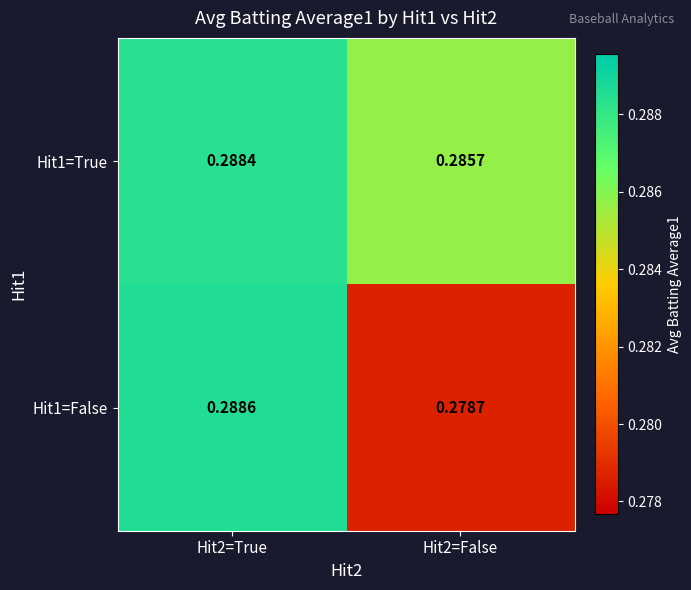

Is the value of Hit1=True at Hit2=True greater than the value of Hit1=False at Hit2=False?

Yes